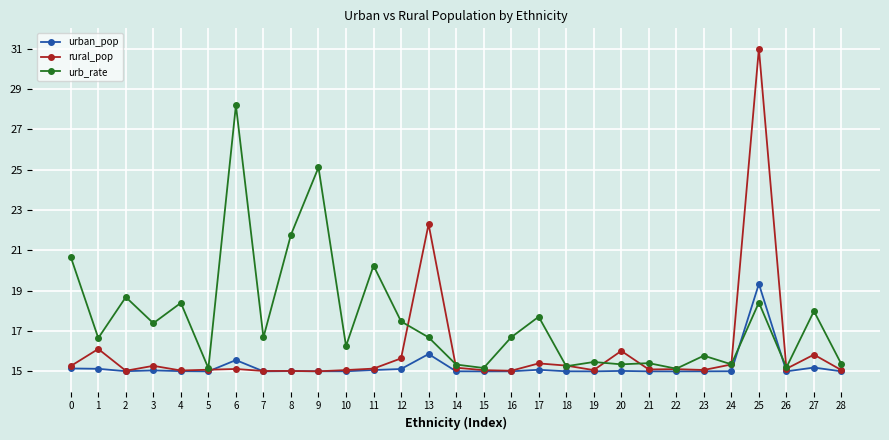

What value does the urb_rate series have at 1?

16.7